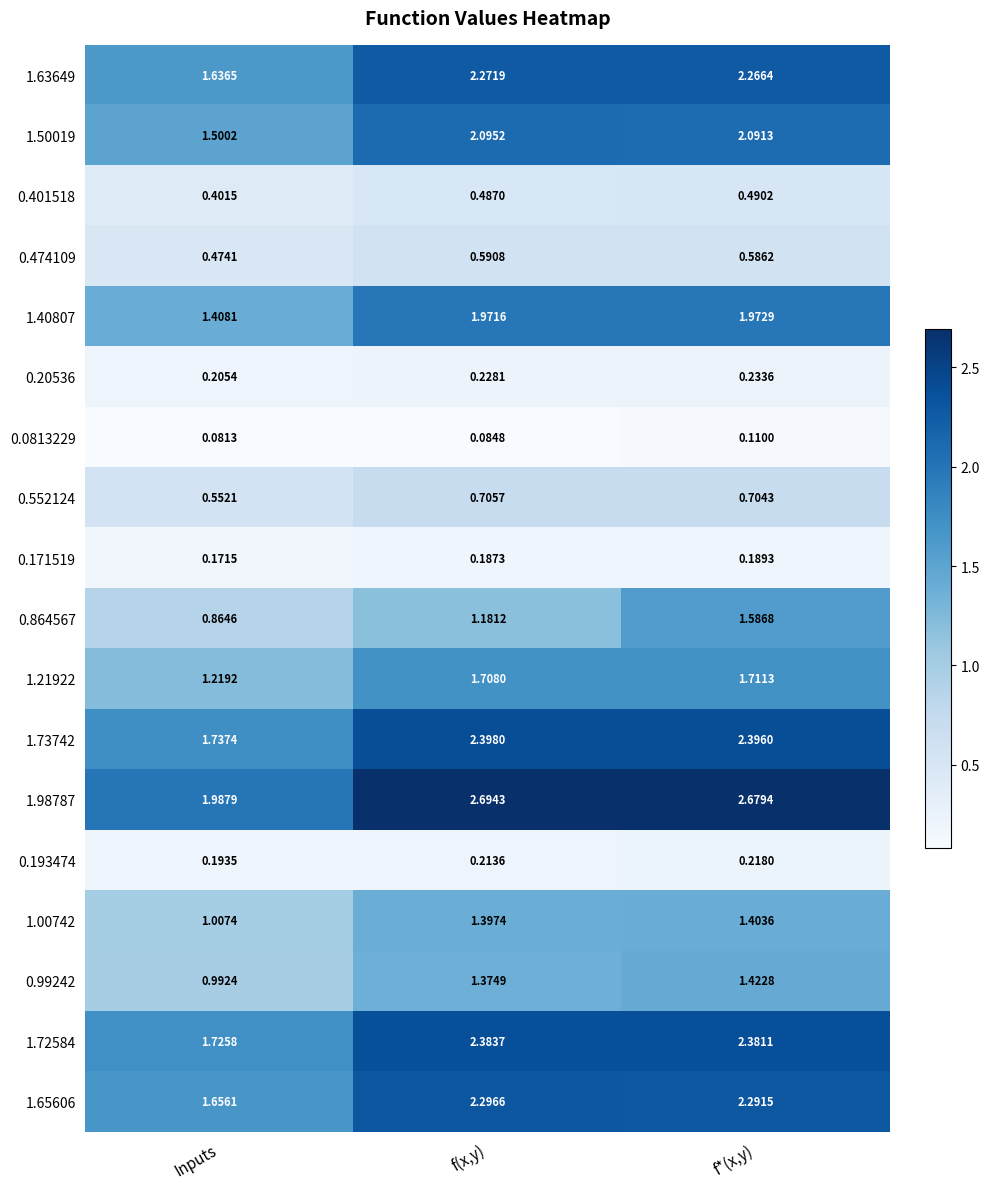

Which category has the highest value in the 1.73742 series?

f(x,y)